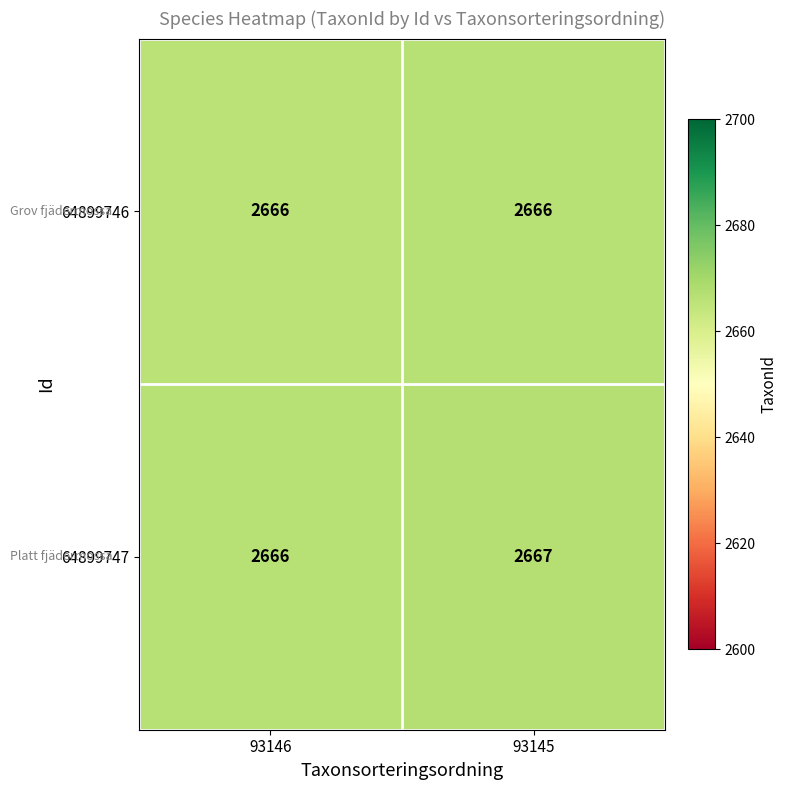

What is the approximate value of 64899746 at 93146?

2666